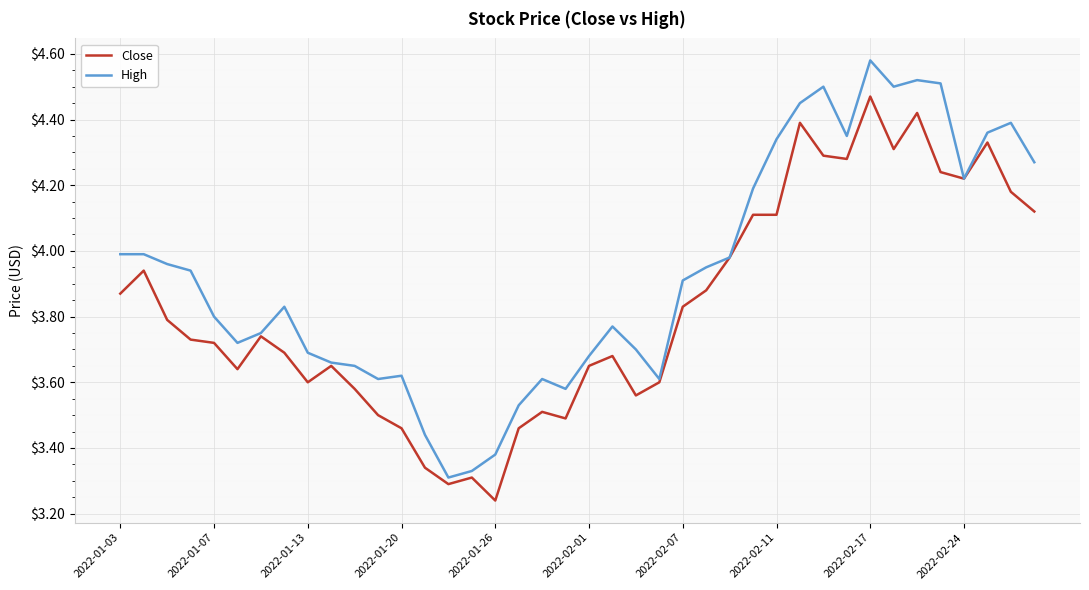

Which series has the largest total across all categories?

High